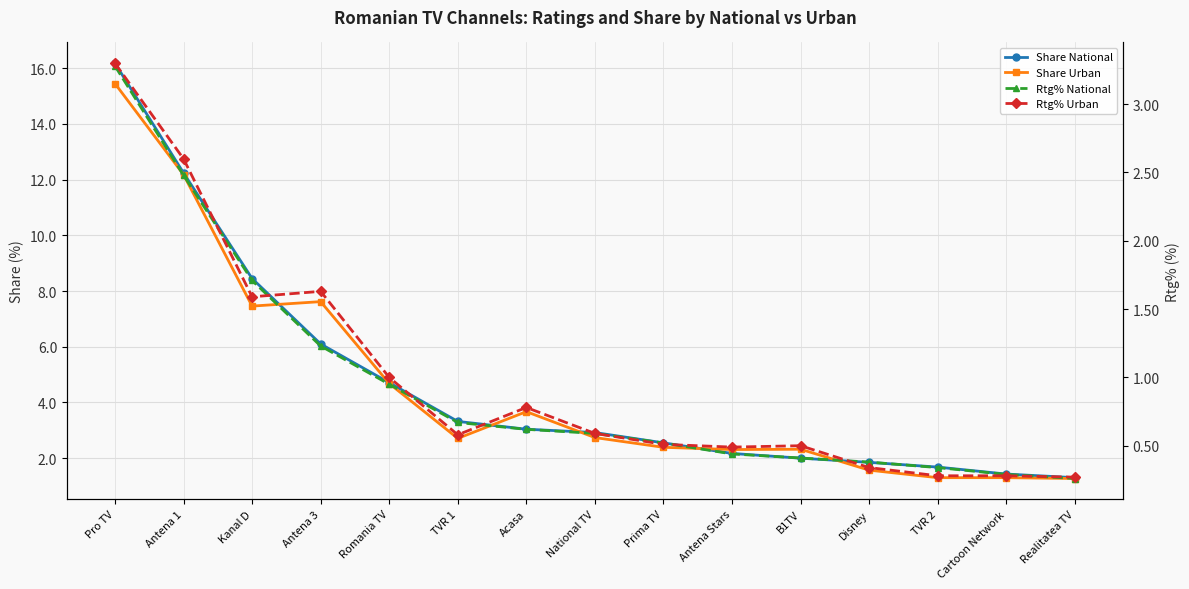

Rank the series by their maximum value, from lowest to highest.

Rtg% National, Rtg% Urban, Share Urban, Share National